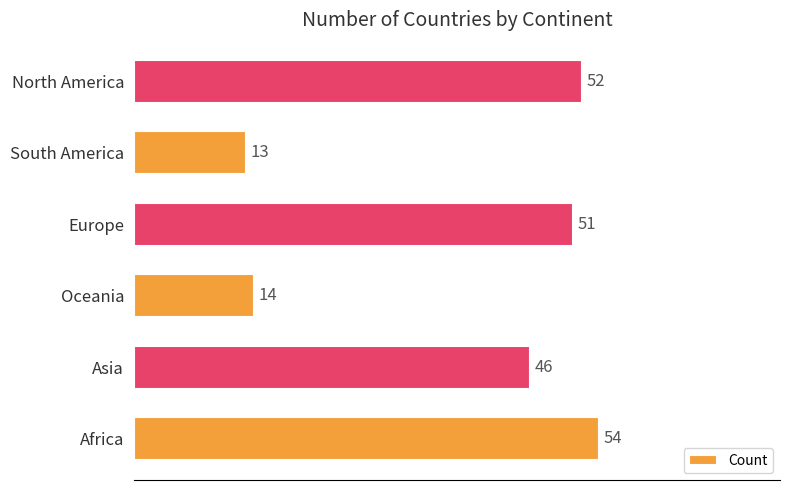

How many values are below 51?

3